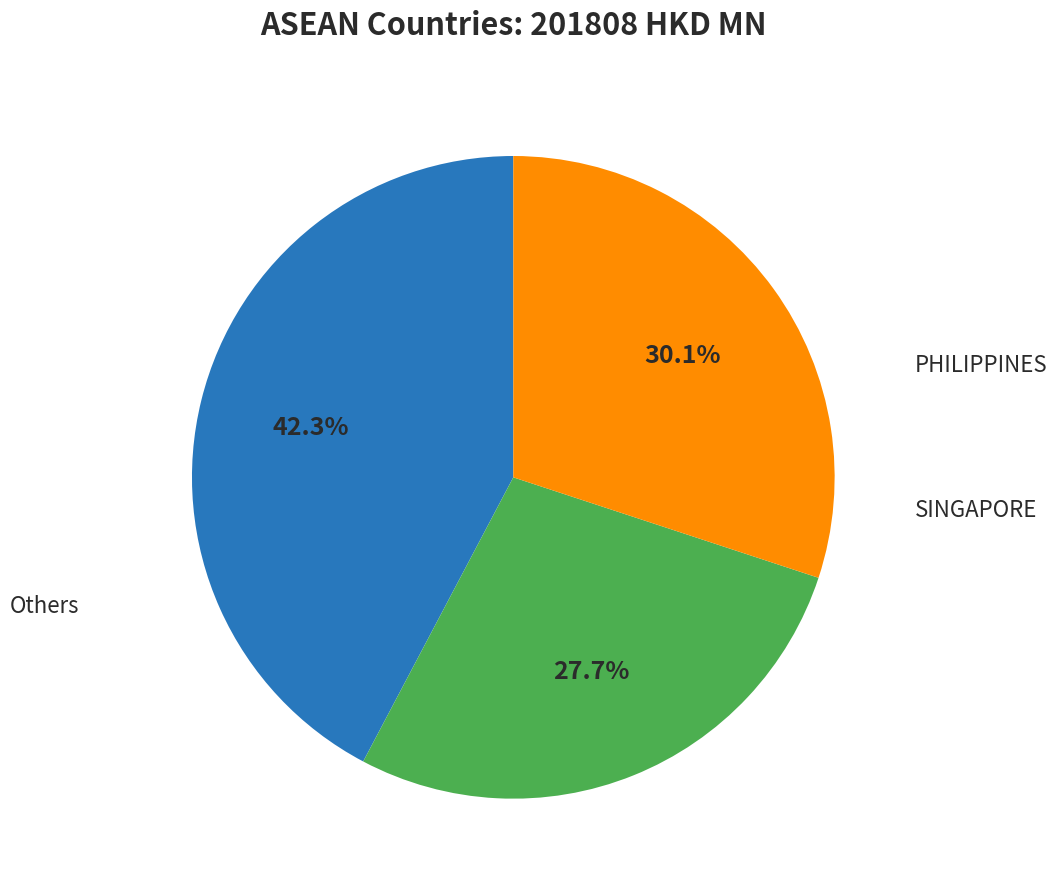

Is there any slice that represents more than half of the pie?

No